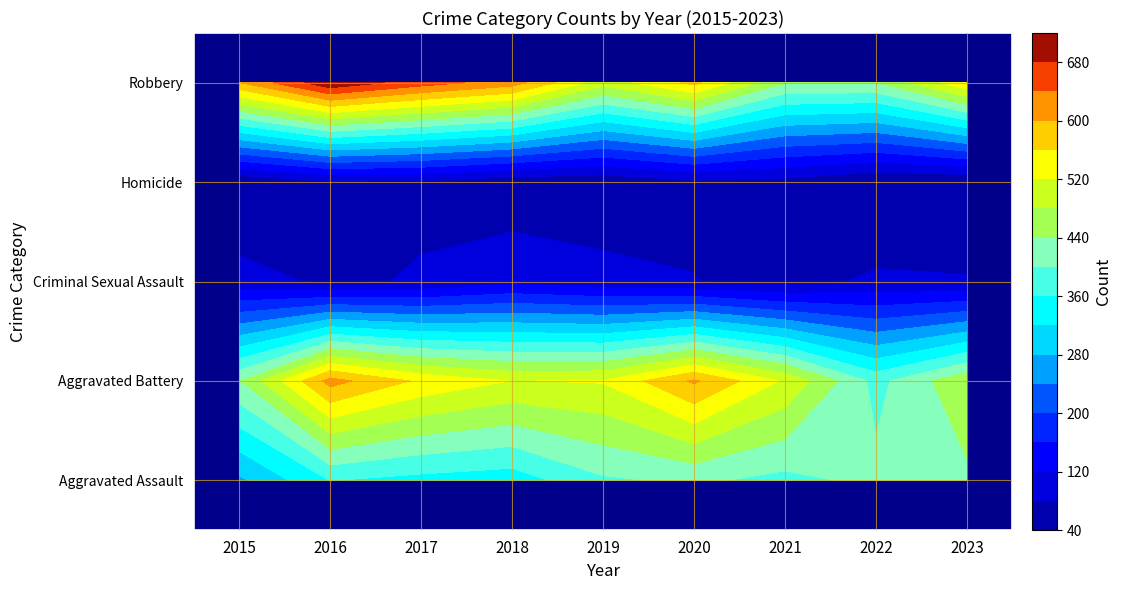

At which label does Homicide first exceed 50?

2016